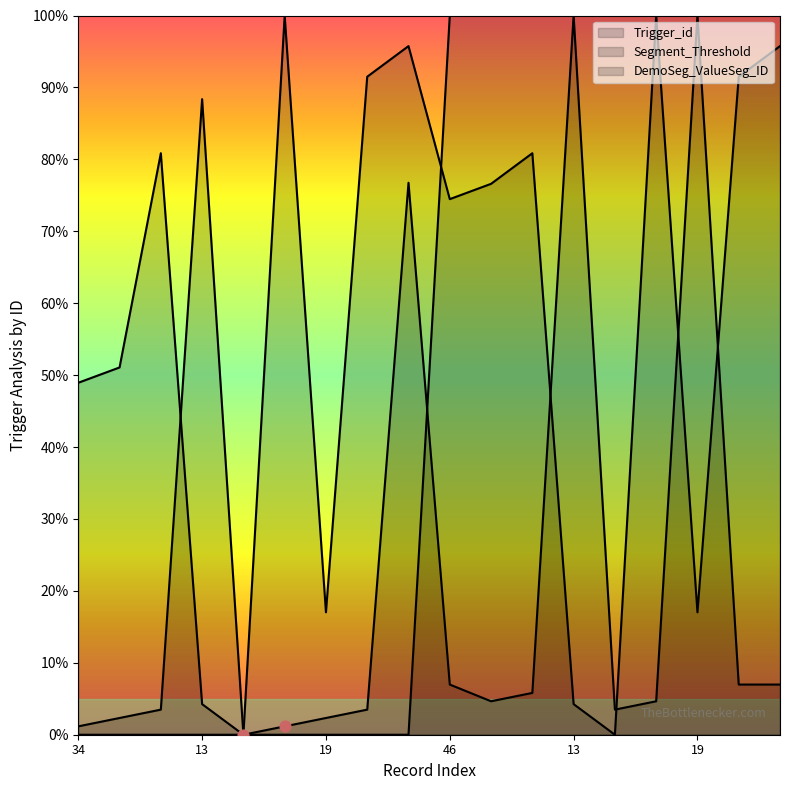

Which series has the largest total across all categories?

Trigger_id